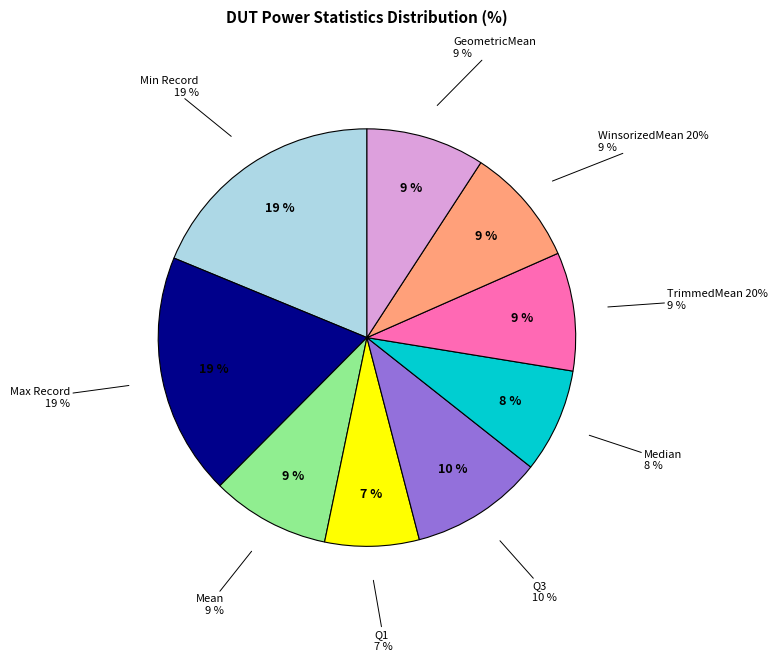

Is Max Record the majority of the pie?

No